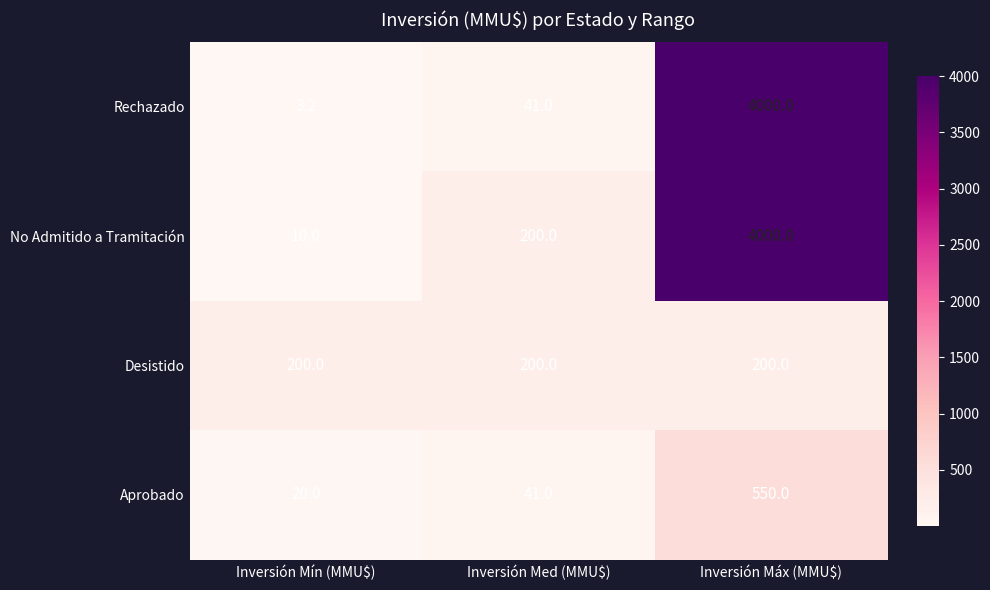

At Inversión Mín (MMU$), list the series in order from smallest to largest.

Rechazado, No Admitido a Tramitación, Aprobado, Desistido